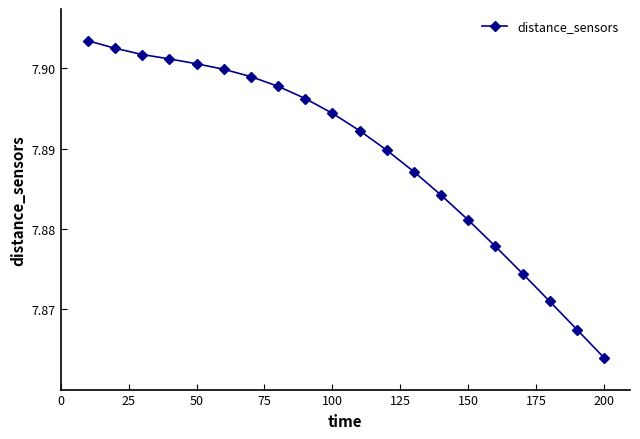

What is the sum of all values?

157.8